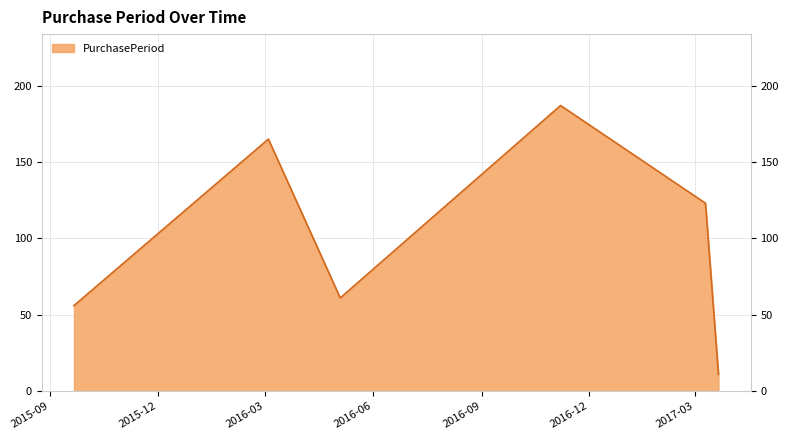

True or false: the data has more than 1 interior local peaks.

True